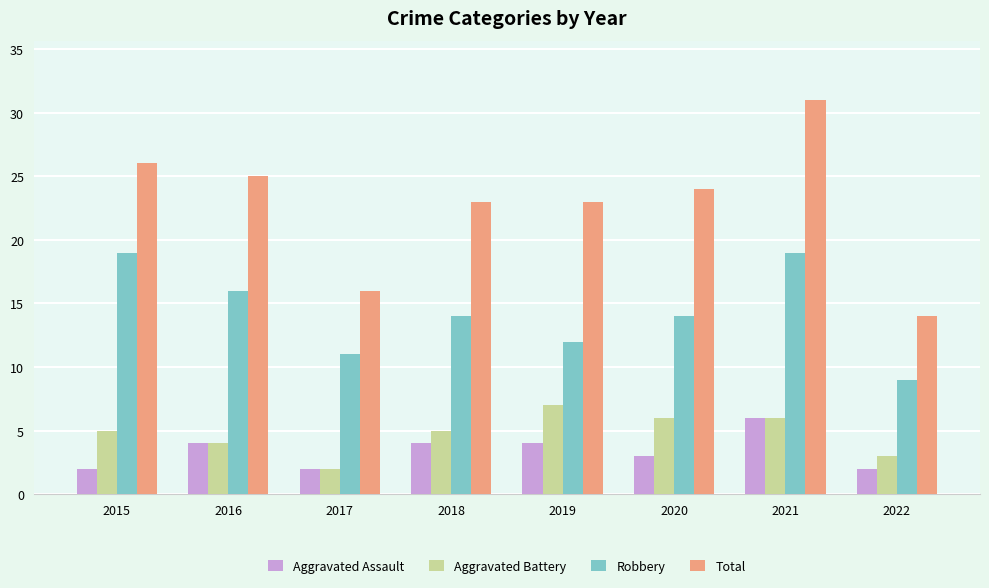

What is the difference between the maximum and minimum values in the Robbery series?

10